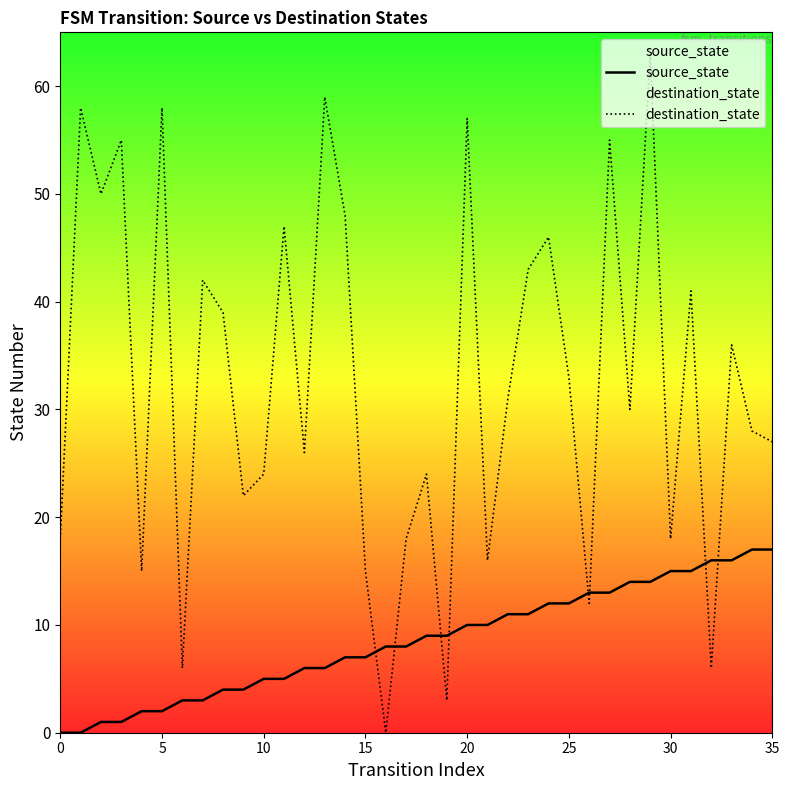

At how many categories does at least one series exceed 44?

11